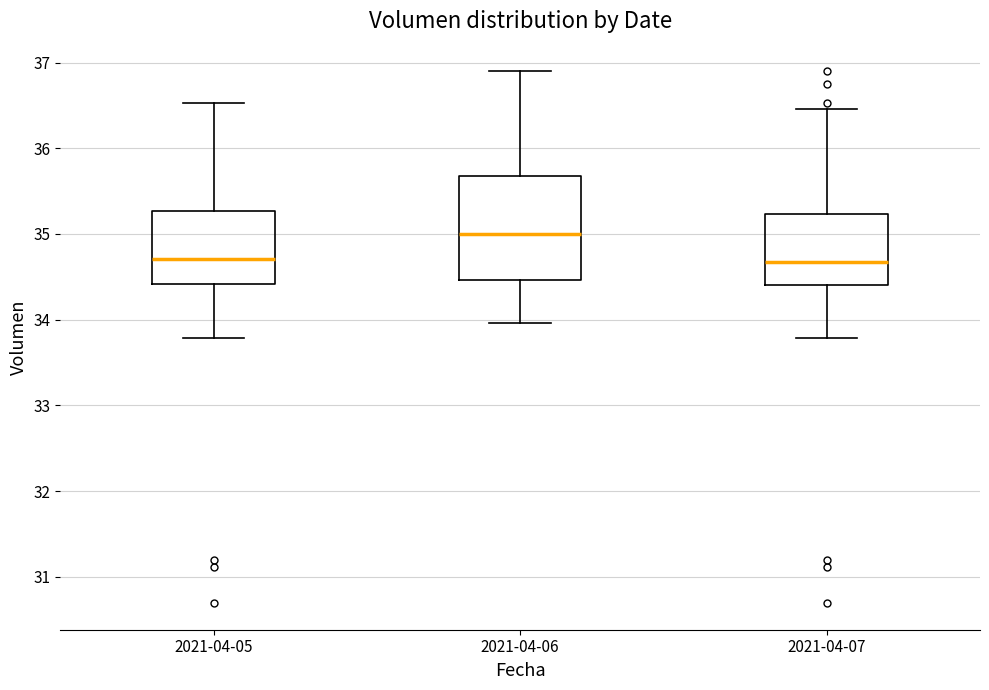

Reading left to right, transcribe this box plot: for each box, give where its median line is, the range the box spans, and where its two whiskers end, as read against the y-axis. The values are not printed on the chart, so give them approximately, as read against the axis.

2021-04-05: median 34.7, box 34.4 to 35.3, whiskers 33.8 to 36.5
2021-04-06: median 35.0, box 34.5 to 35.7, whiskers 34.0 to 36.9
2021-04-07: median 34.7, box 34.4 to 35.2, whiskers 33.8 to 36.5